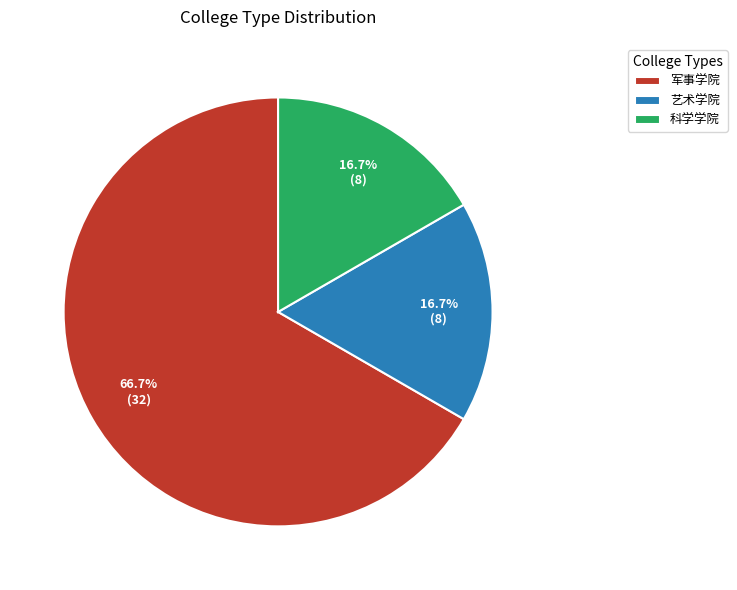

To the nearest percent, what portion does 科学学院 represent?

17%